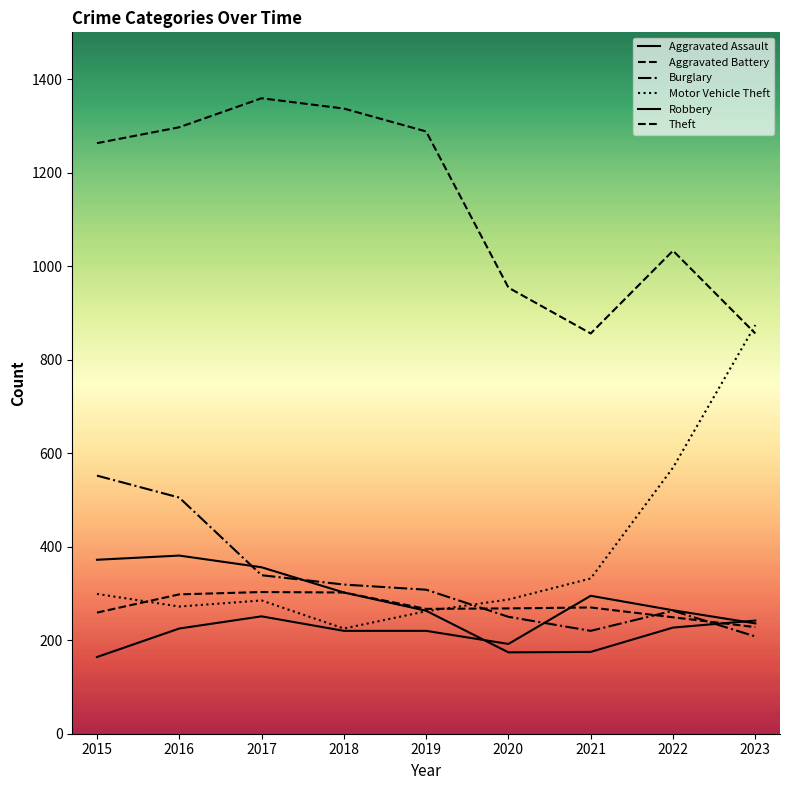

At 2016, list the series in order from largest to smallest.

Theft, Burglary, Robbery, Aggravated Battery, Motor Vehicle Theft, Aggravated Assault